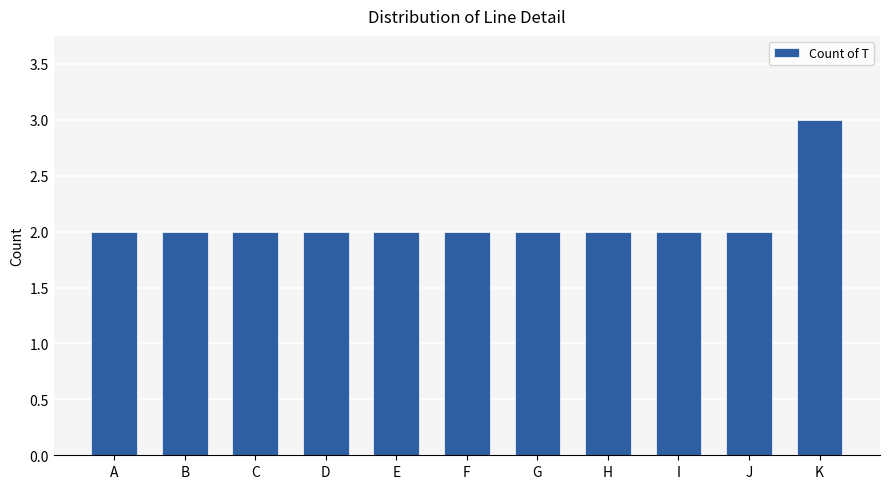

Are the bars horizontal?

No